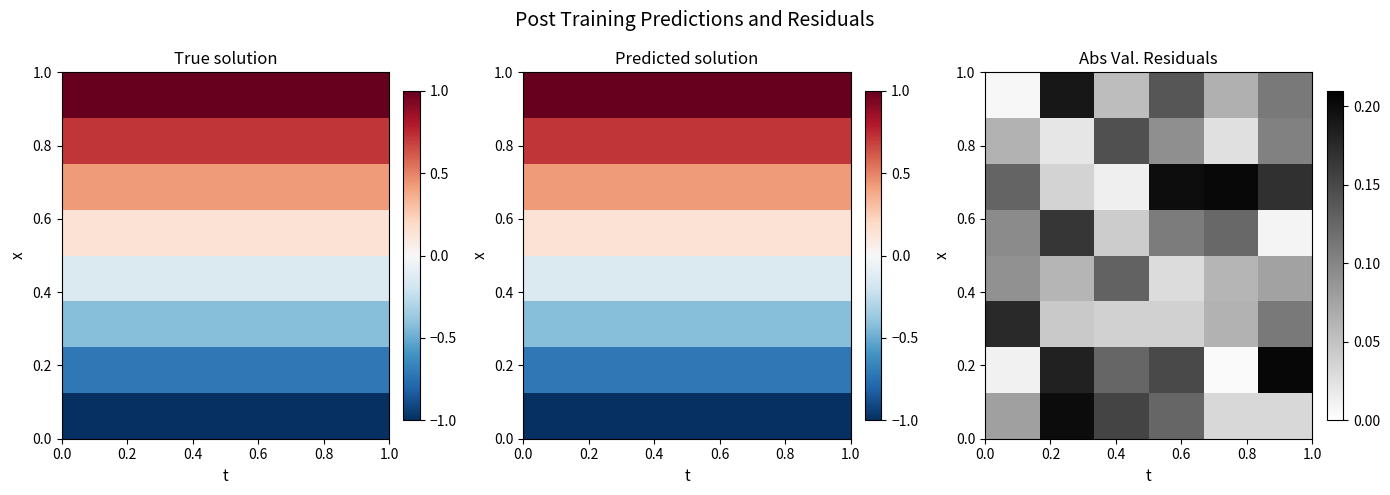

Which label corresponds to the smallest value in the chart?

0.8